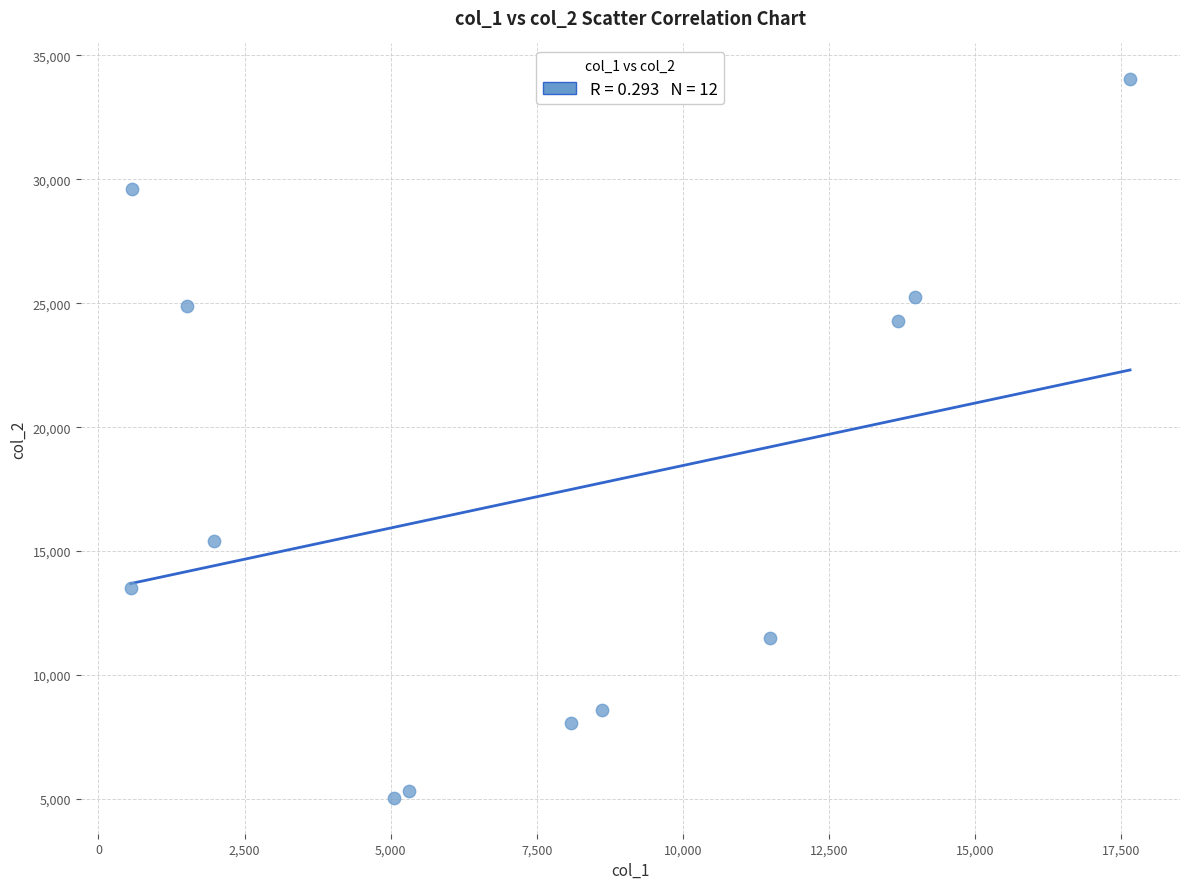

What Y value in the scatter plot is closest to 19540?

15406